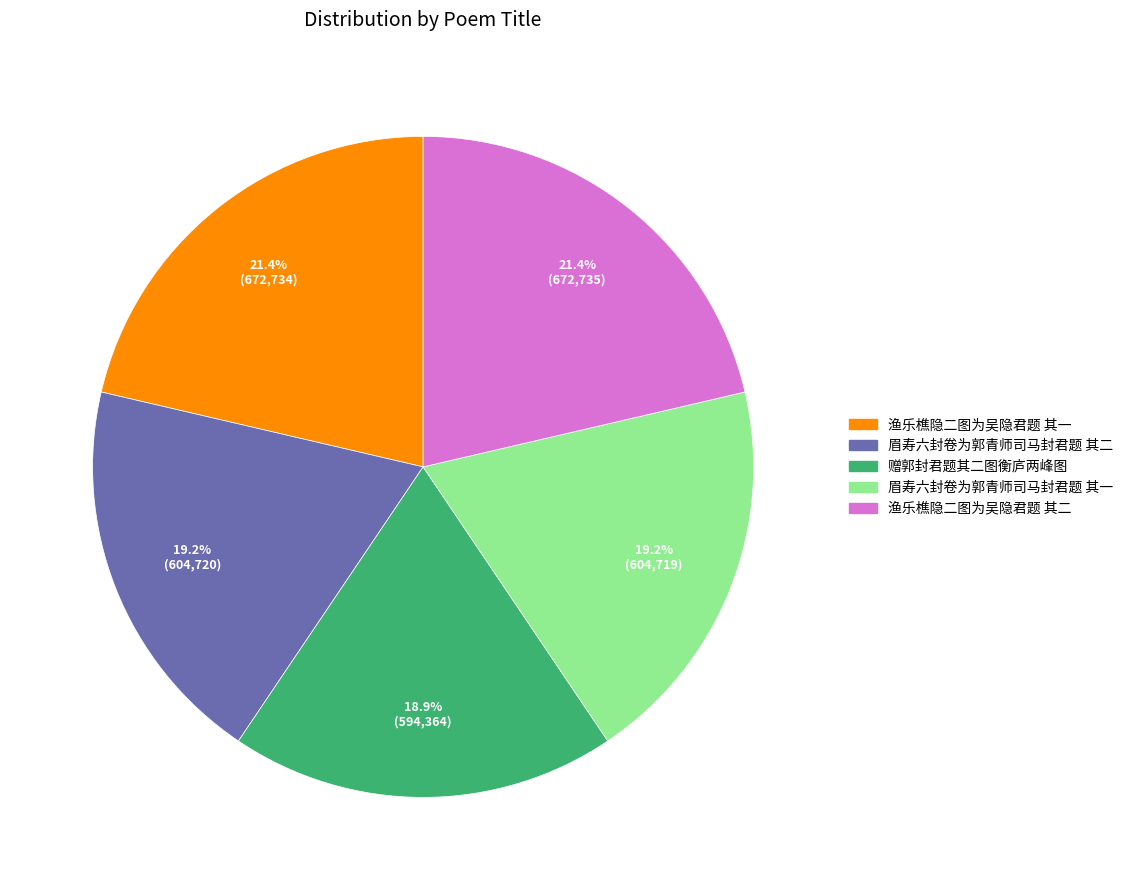

How much of the chart is everything except 眉寿六封卷为郭青师司马封君题 其一?

80.8%